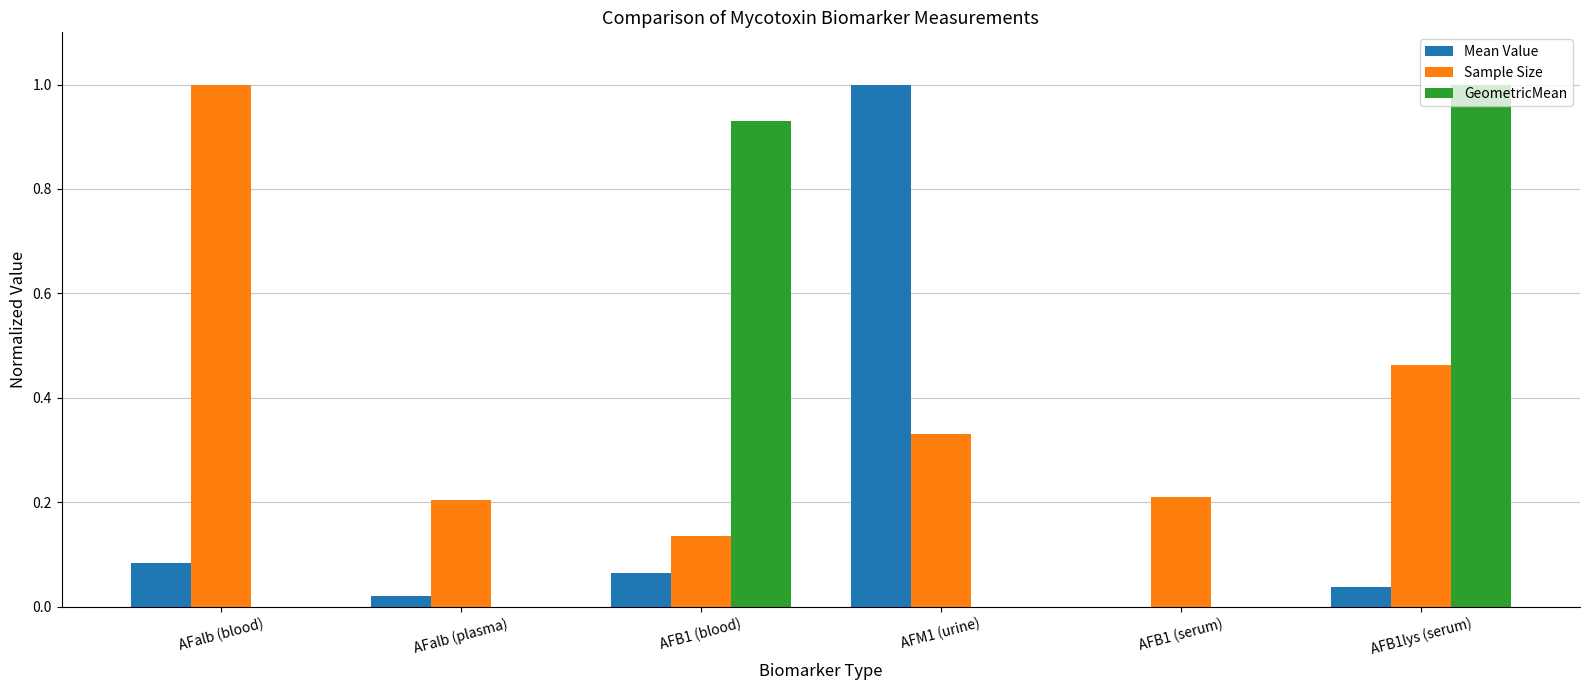

What is the spread (max minus min) of values at AFM1 (urine)?

1.0